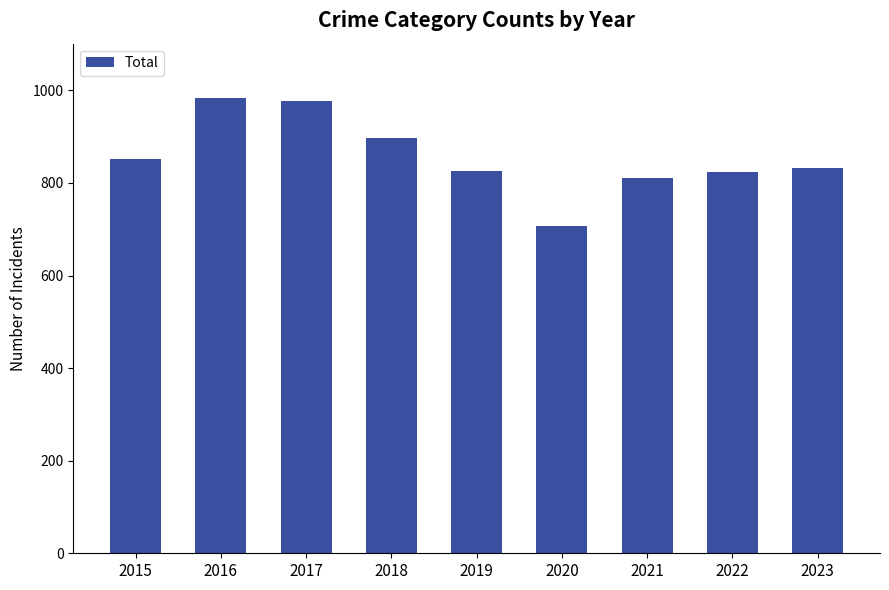

Which label corresponds to the smallest value in the chart?

2020